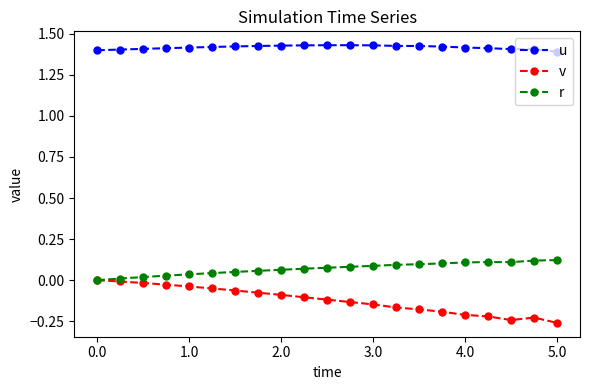

True or false: u and v cross at least once.

False